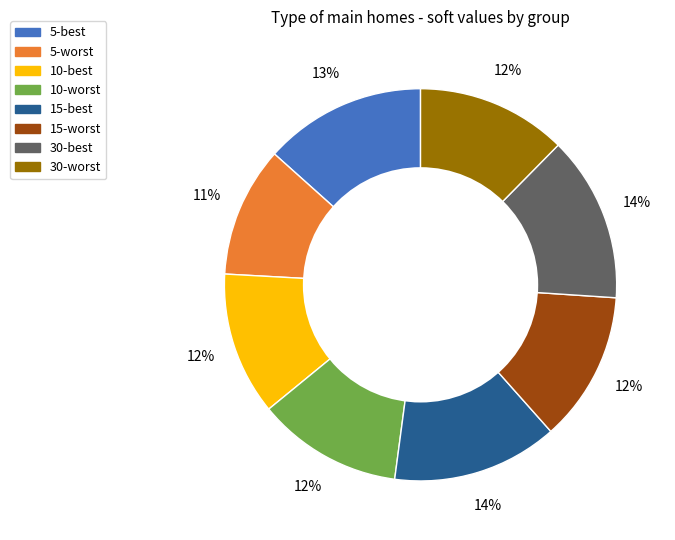

Between 5-best and 5-worst, which is larger?

5-best